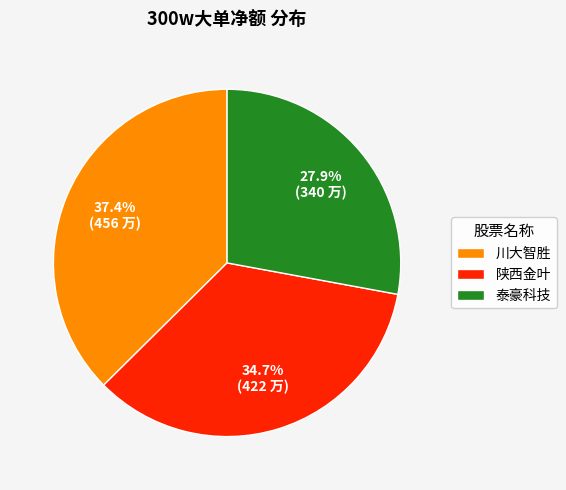

Approximately how many times larger is the value at 泰豪科技 compared to 川大智胜?

0.7